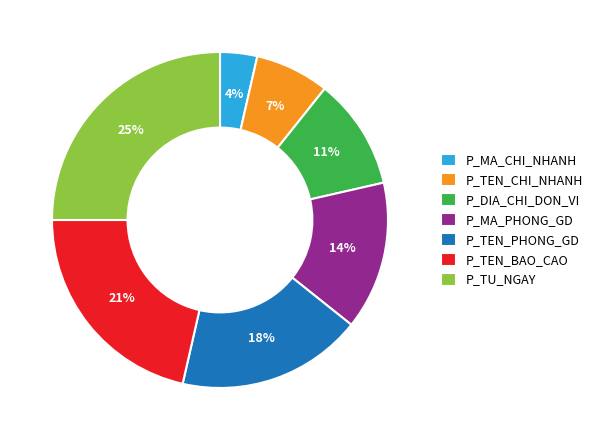

To the nearest percent, what is the difference between the P_MA_CHI_NHANH and P_TU_NGAY slice percentages?

21%